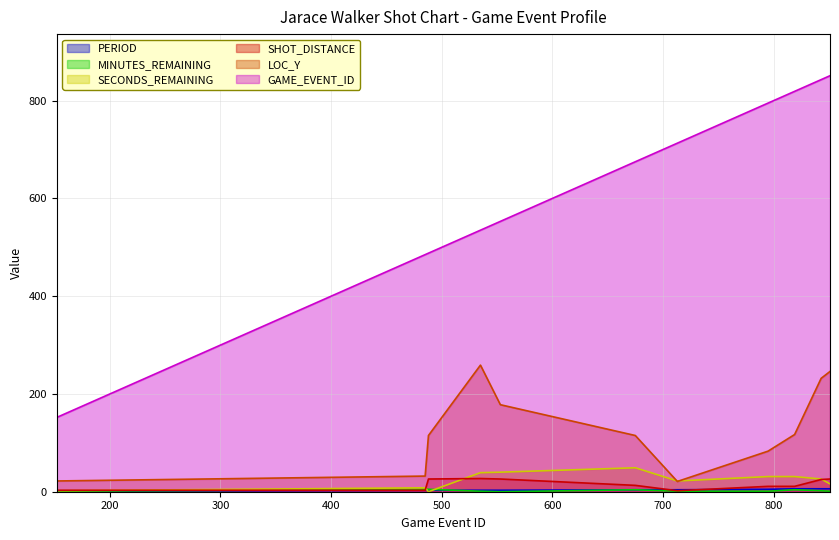

Reading left to right, list all the values displayed in this chart.

PERIOD: 152=1	485=3	488=3	535=3	553=3	675=4	713=4	795=5	819=6	843=6	851=6
MINUTES_REMAINING: 152=1	485=5	488=5	535=1	553=0	675=4	713=1	795=1	819=4	843=2	851=1
SECONDS_REMAINING: 152=2	485=8	488=0	535=39	553=40	675=49	713=22	795=31	819=31	843=26	851=16
SHOT_DISTANCE: 152=3	485=3	488=26	535=27	553=26	675=13	713=2	795=11	819=11	843=25	851=26
LOC_Y: 152=22	485=32	488=115	535=259	553=178	675=115	713=21	795=83	819=117	843=232	851=246
GAME_EVENT_ID: 152=152	485=485	488=488	535=535	553=553	675=675	713=713	795=795	819=819	843=843	851=851